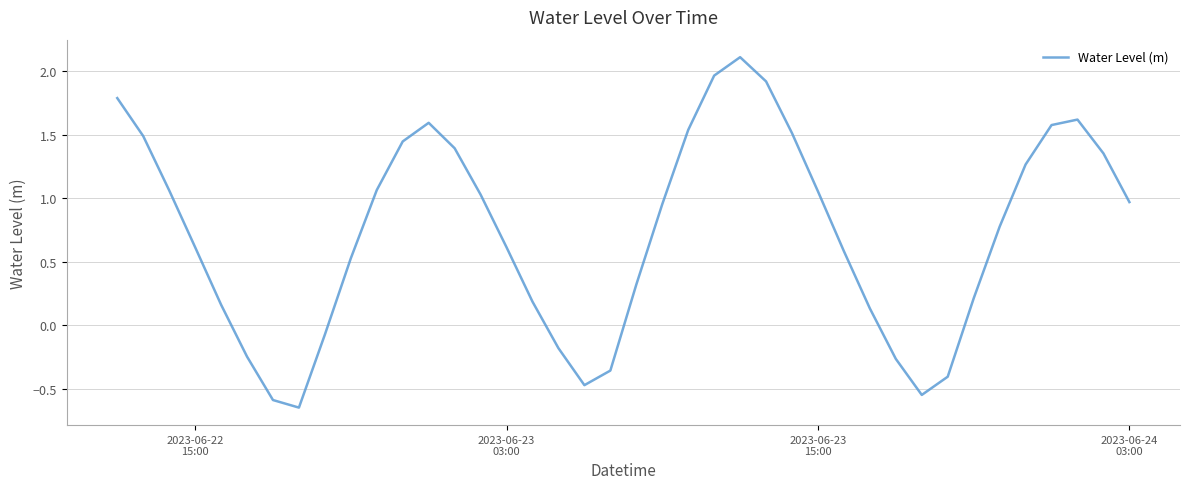

How many lines are shown in the chart?

1